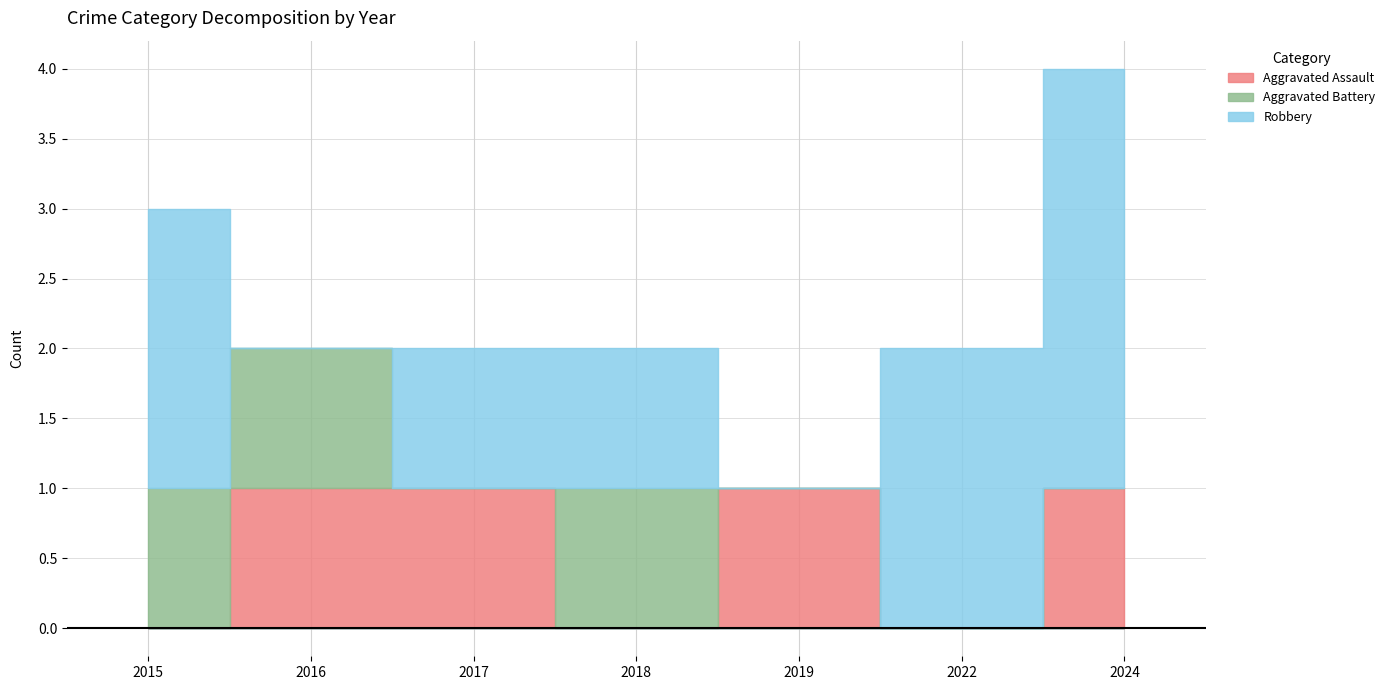

How many times do Robbery and Aggravated Battery cross each other?

2